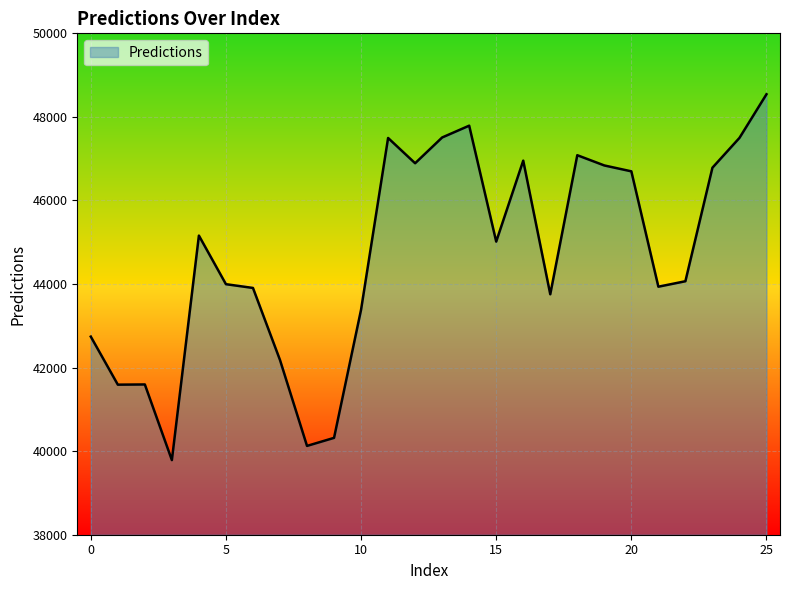

What is the difference between the maximum and minimum values?

8756.0